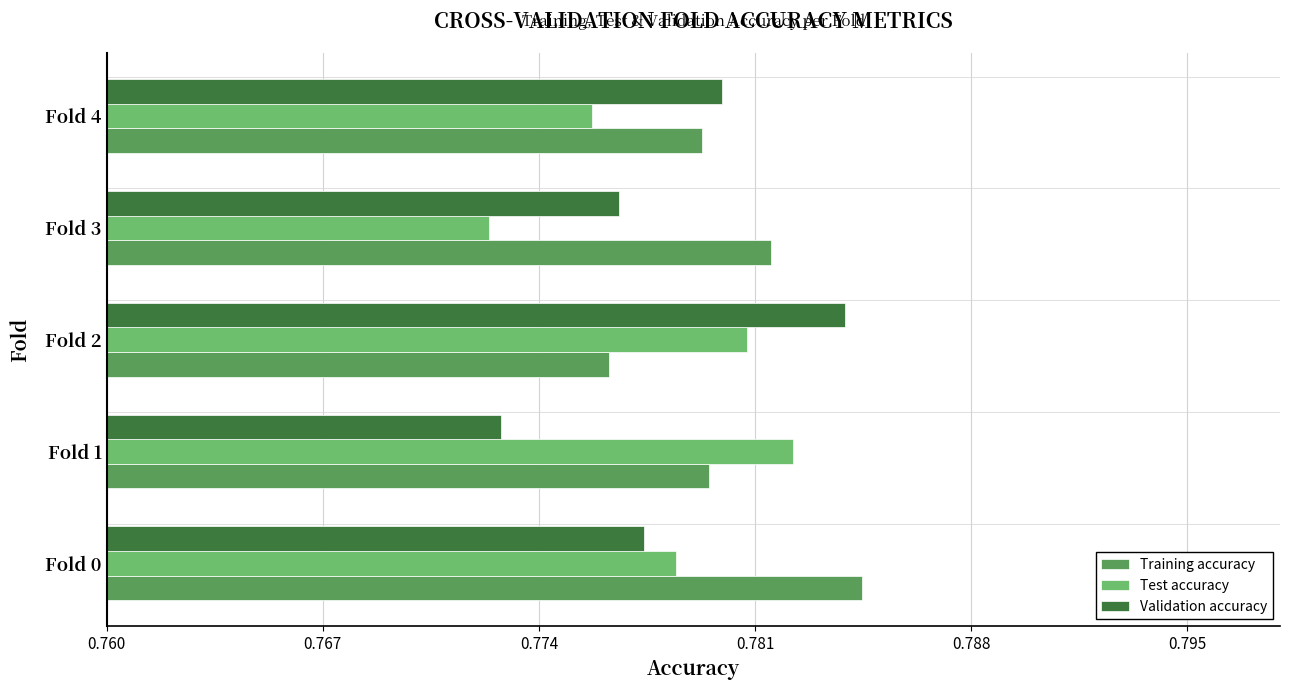

Count the number of categories in the chart.

5